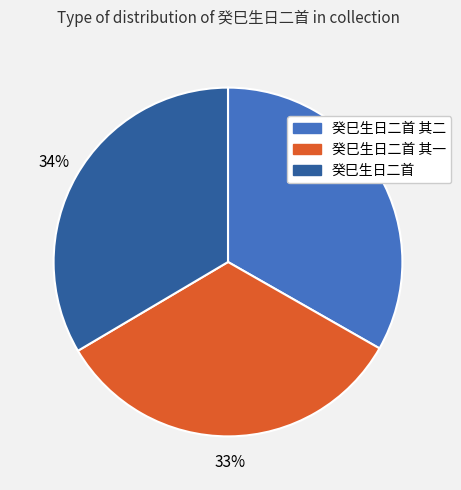

Is there a majority slice in this chart?

No